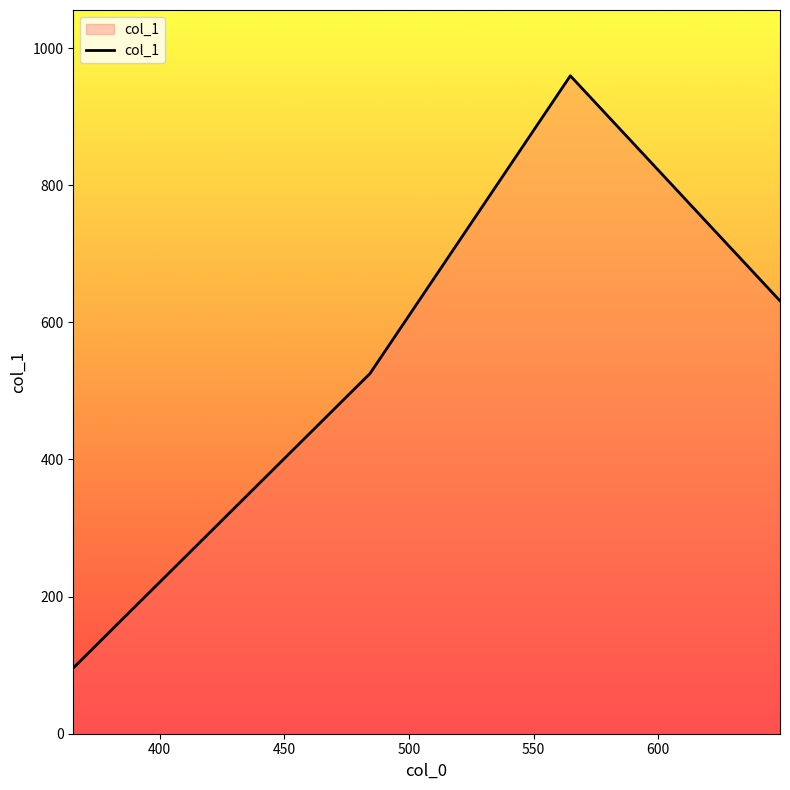

Does the chart have visible grid lines?

No